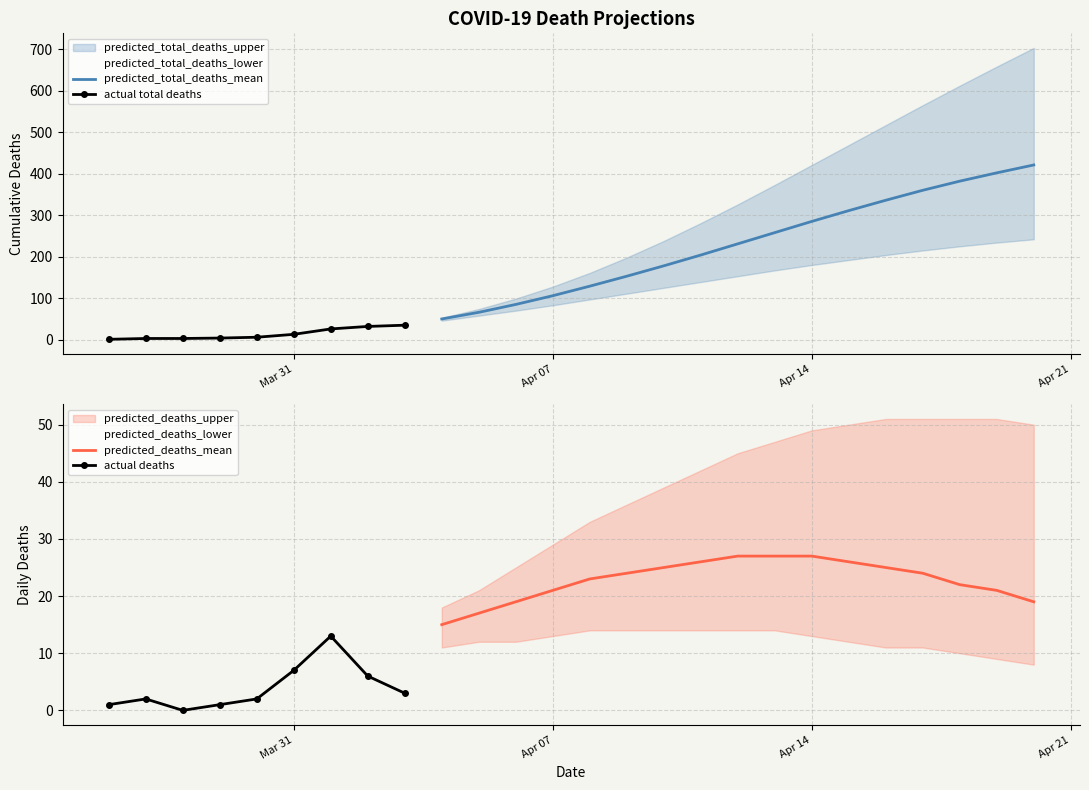

What is the minimum value for predicted_total_deaths_mean?

50